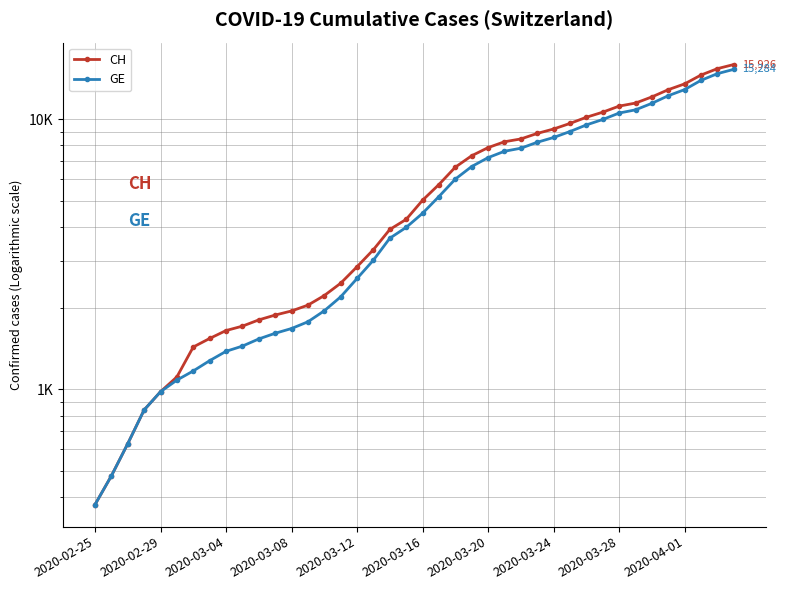

True or false: GE has more than 2 points higher than both neighbors.

False